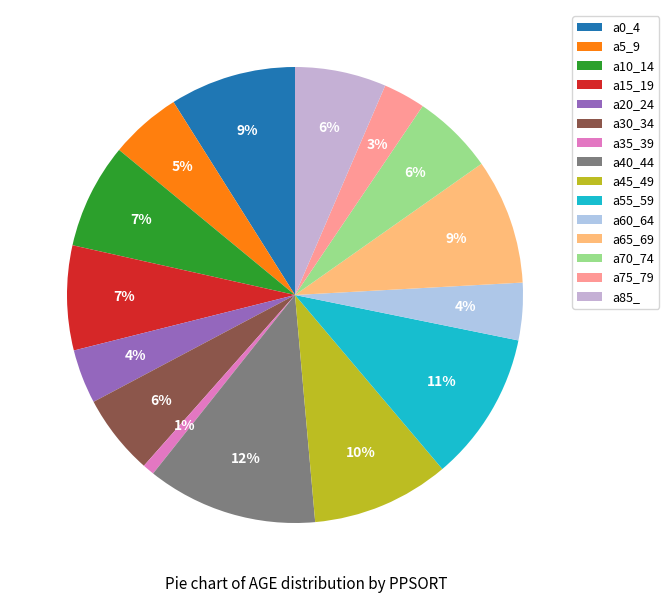

To the nearest percent, what is the difference between the largest and smallest slice percentages?

11%